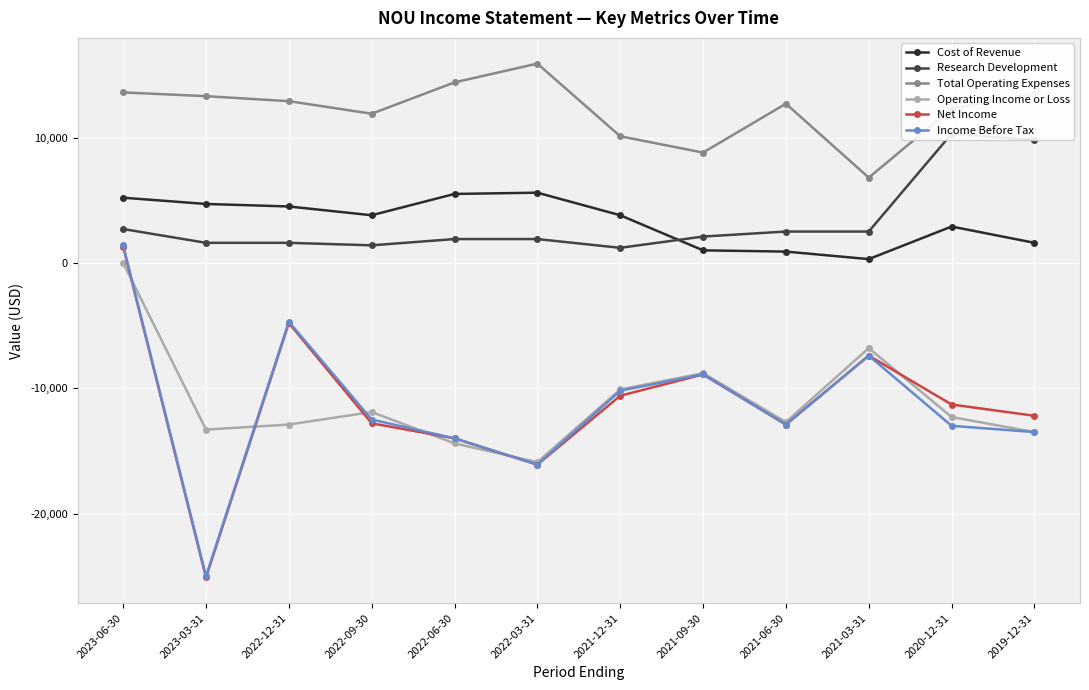

How many data points in Operating Income or Loss are above -12300?

5